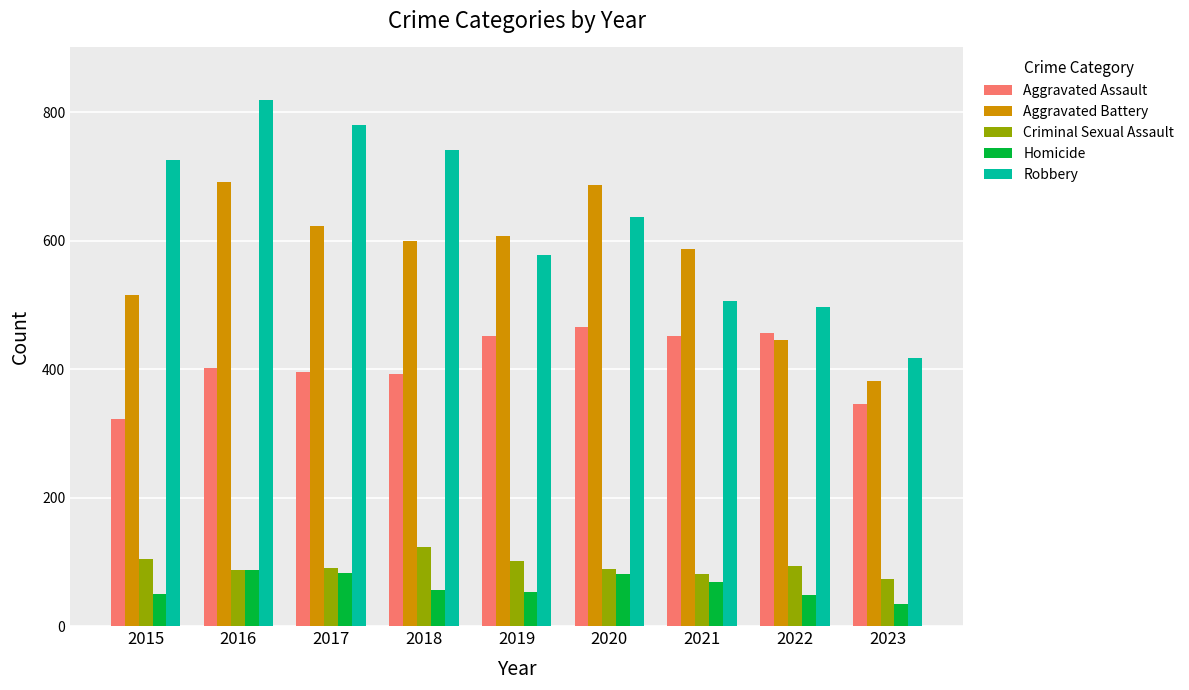

Which category has the lowest value in the Homicide series?

2023